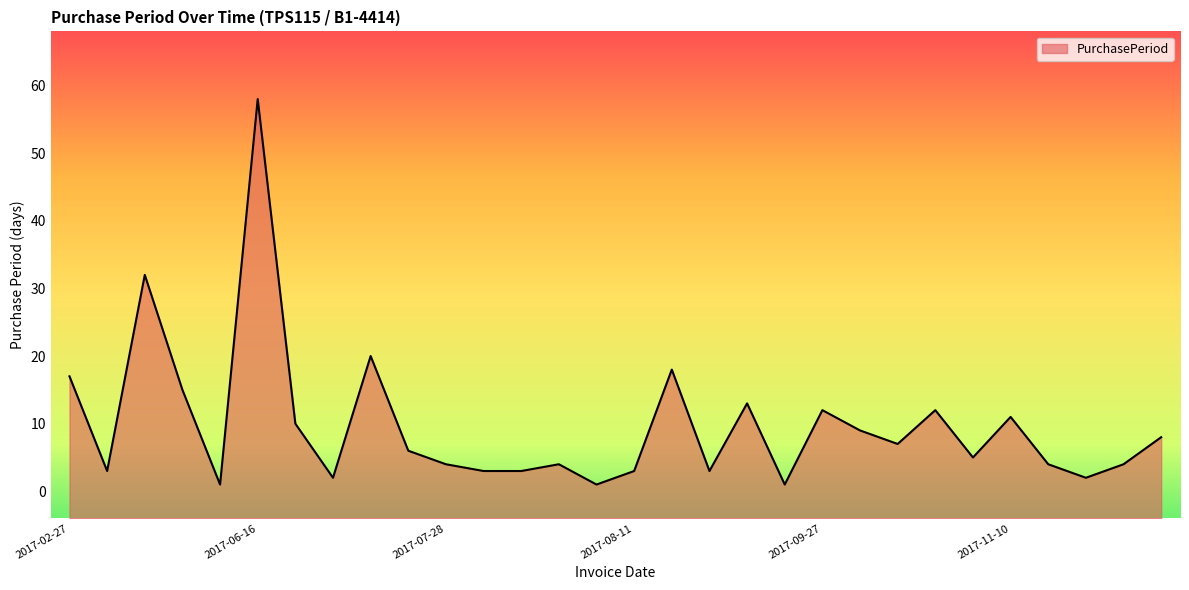

Which label corresponds to the largest value in the chart?

2017-06-16